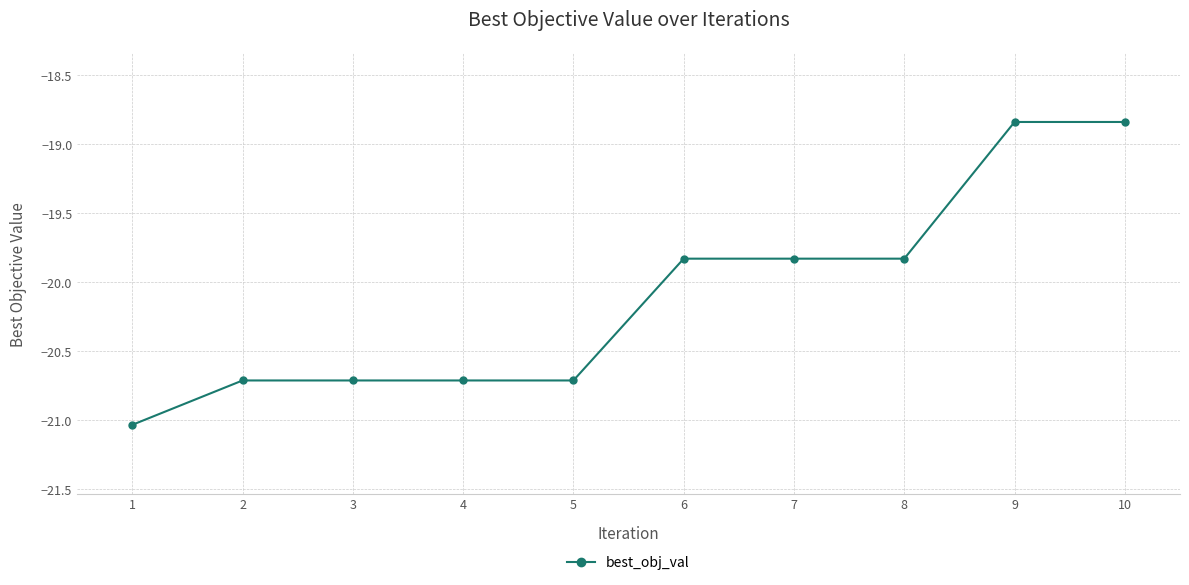

What is the difference between the maximum and second lowest values?

1.9